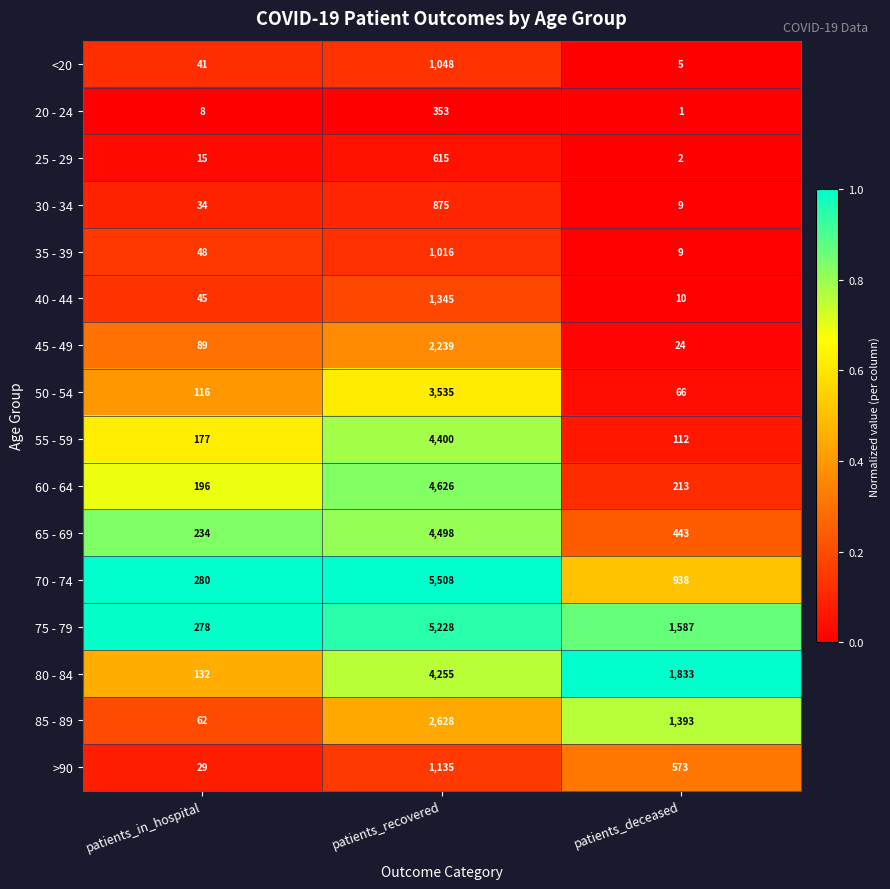

Rank the series by their maximum value, from highest to lowest.

70 - 74, 75 - 79, 60 - 64, 65 - 69, 55 - 59, 80 - 84, 50 - 54, 85 - 89, 45 - 49, 40 - 44, >90, <20, 35 - 39, 30 - 34, 25 - 29, 20 - 24